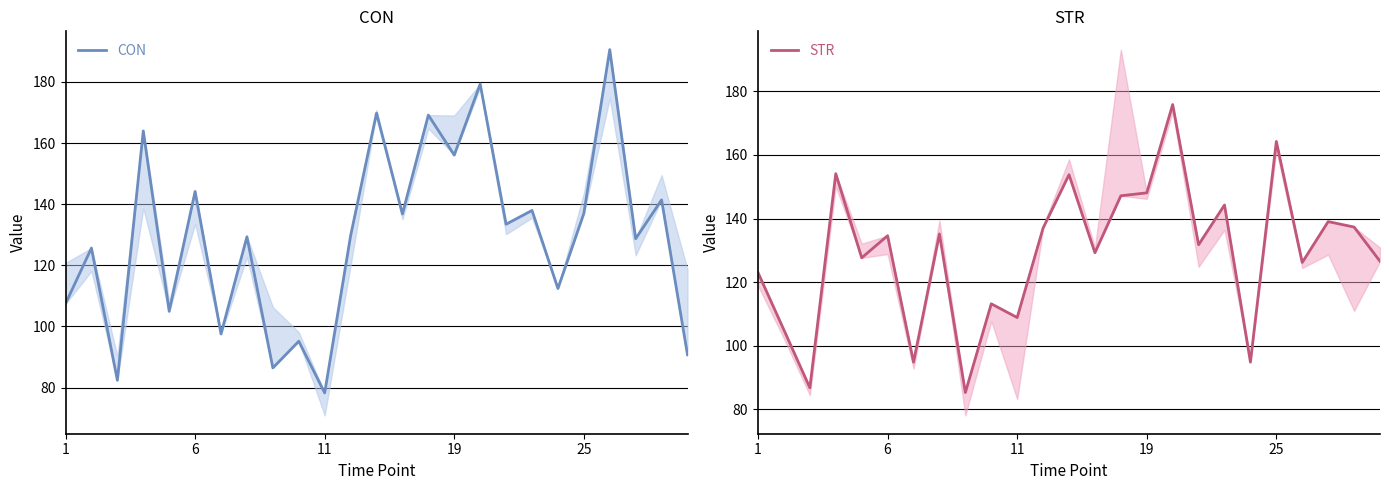

What is the label of the 13th point from the left?

12